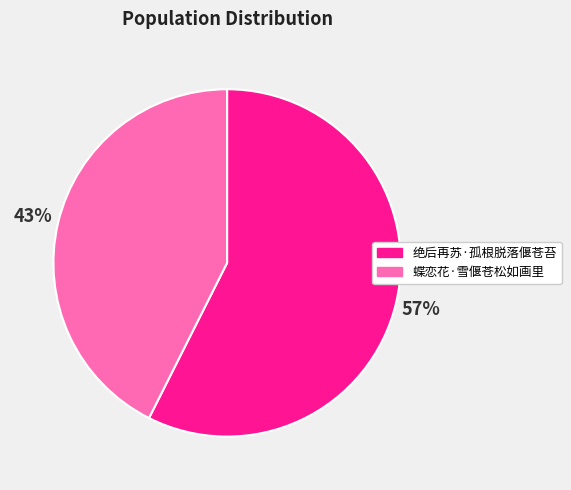

Is it true that 蝶恋花·雪偃苍松如画里 is 57% of the pie?

False